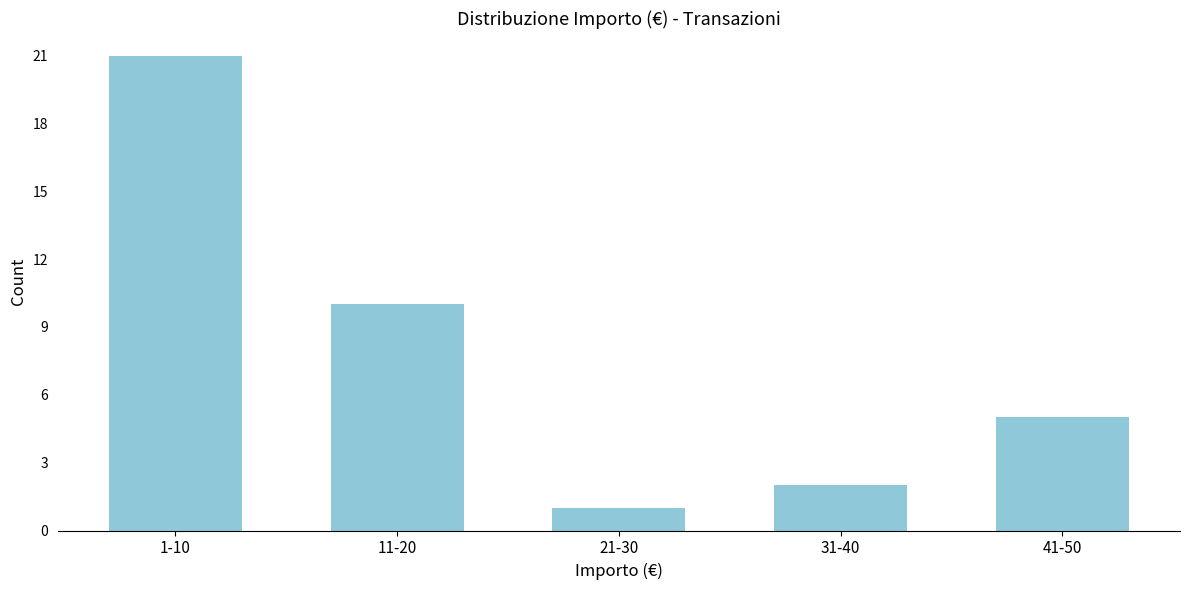

Reading left to right, extract all data points from this chart.

1-10=21	11-20=10	21-30=1	31-40=2	41-50=5